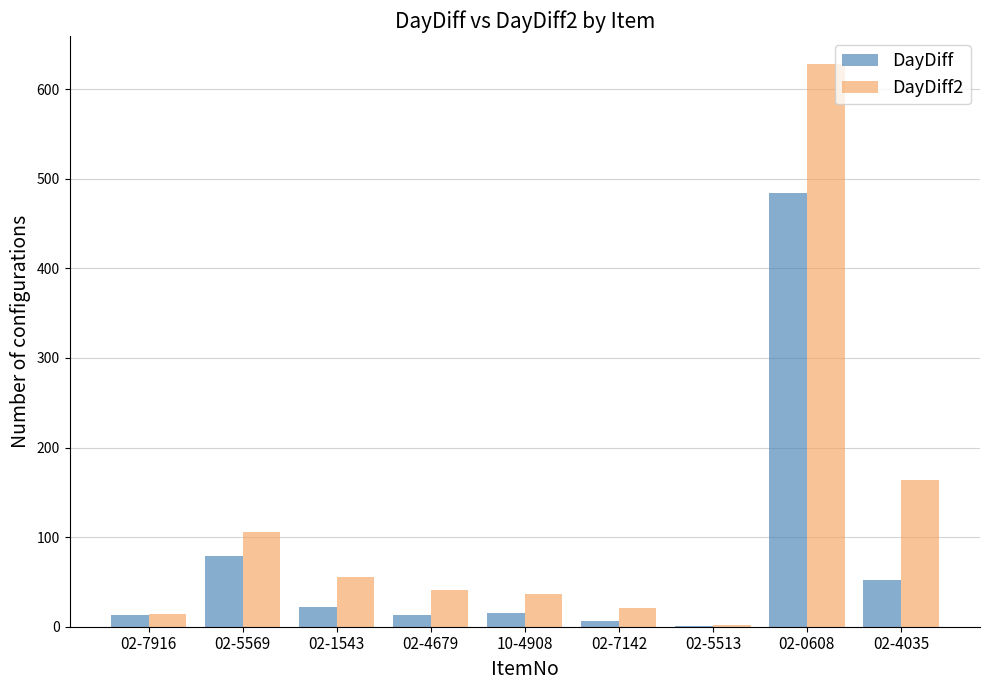

At which category is the sum across all series the highest?

02-0608